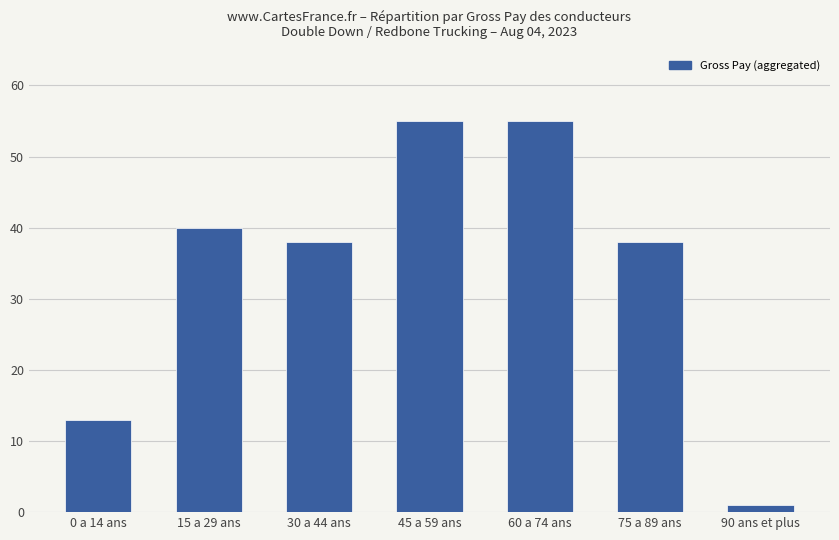

Count the number of categories in the chart.

7